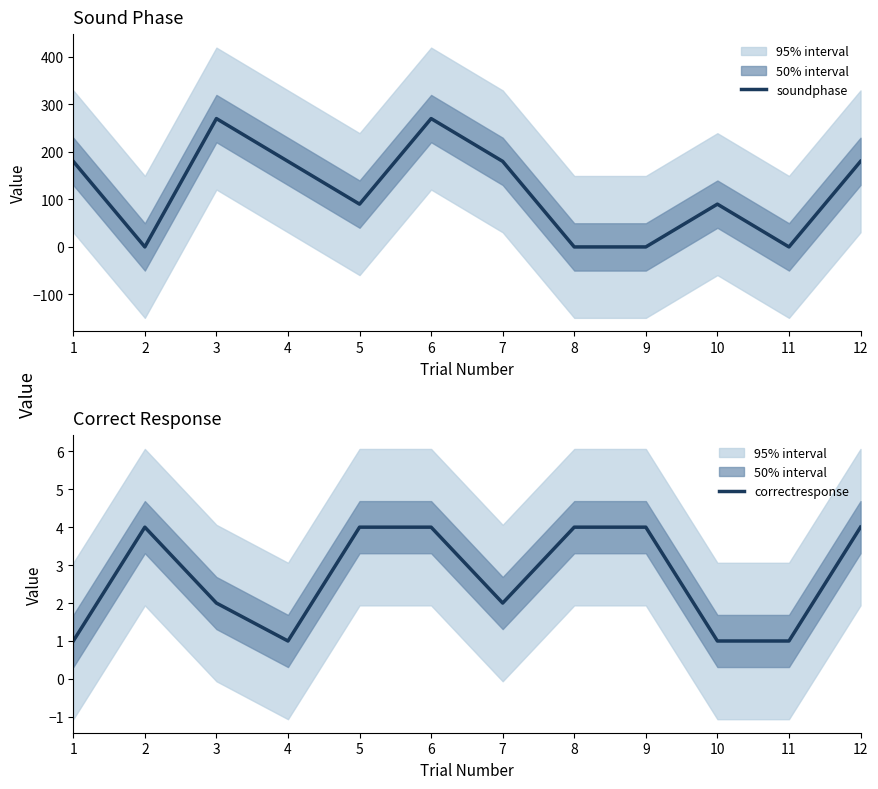

At which category is the sum across all series the highest?

6